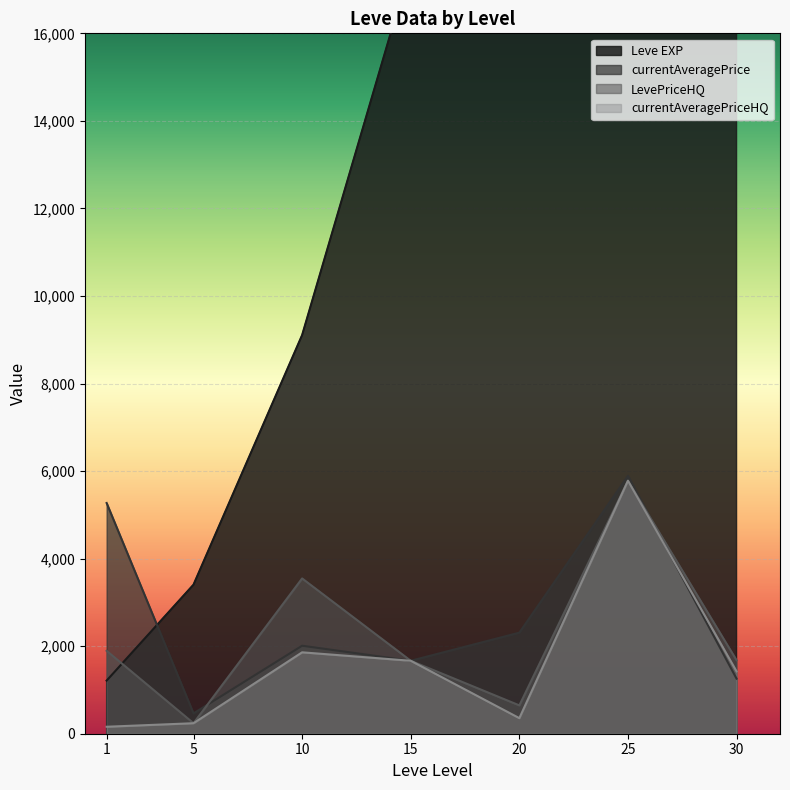

Is the value of currentAveragePriceHQ at 15 greater than the value of currentAveragePrice at 20?

No